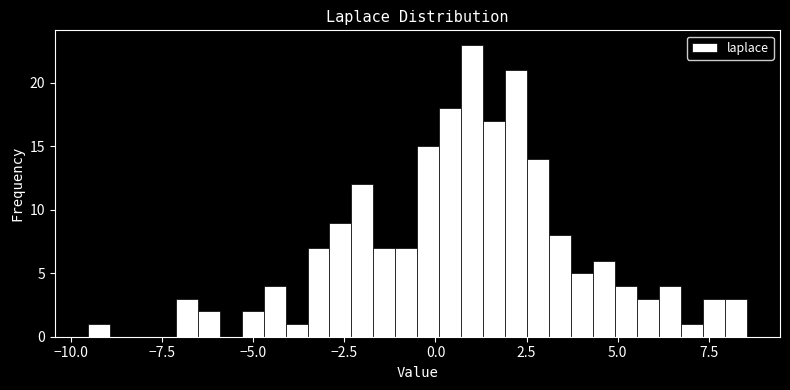

Around what value on the x-axis is the tallest bar? Give the approximate position of its centre, as read against the axis.

1.0